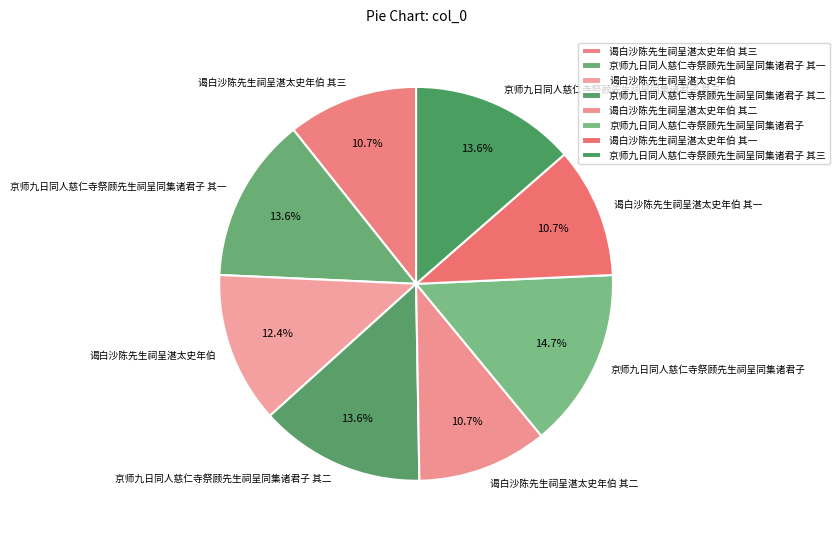

Is there any slice that represents more than half of the pie?

No